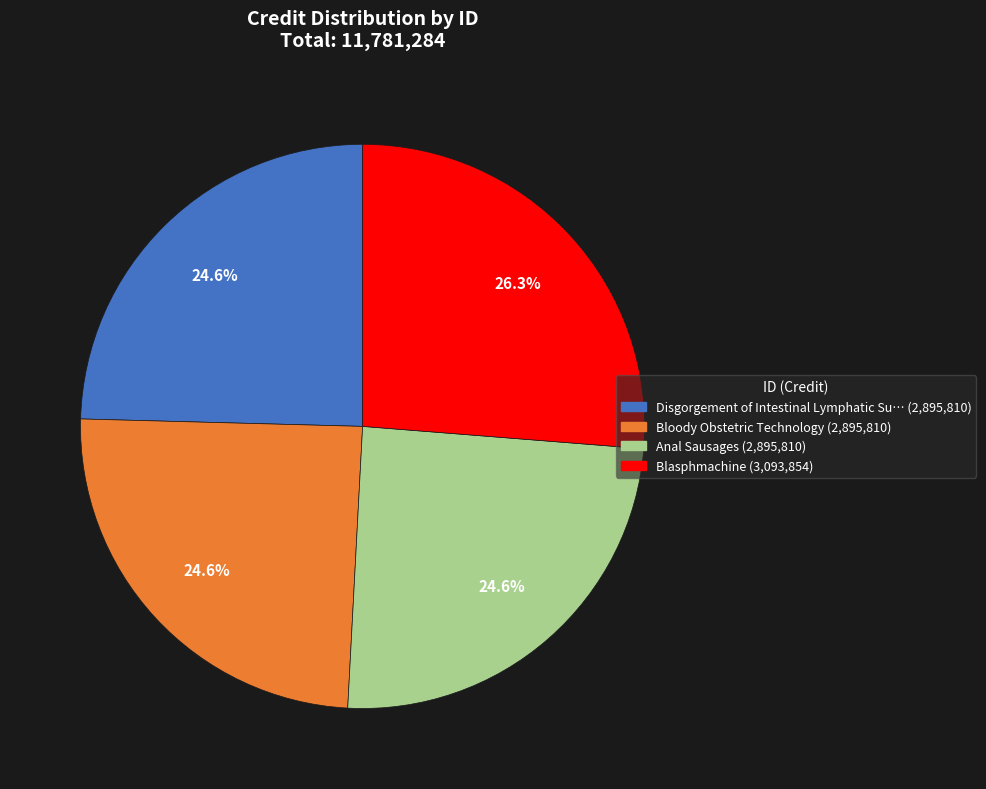

How many segments does this pie chart have?

4